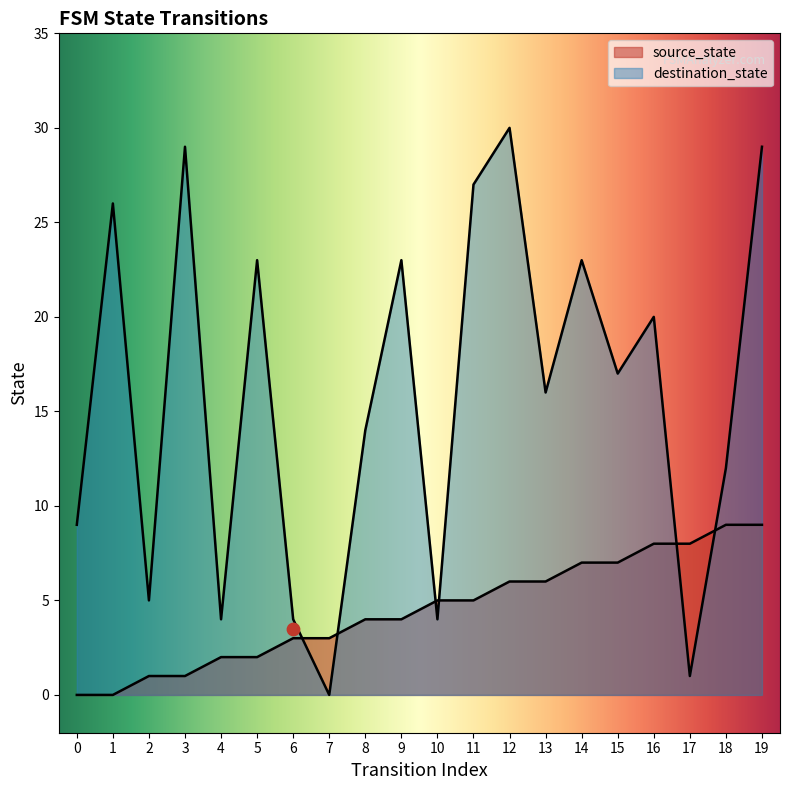

At which category is the sum across all series the highest?

19